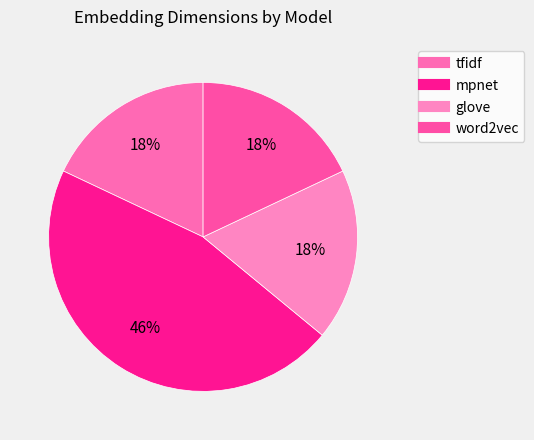

How many slices are in this pie chart?

4